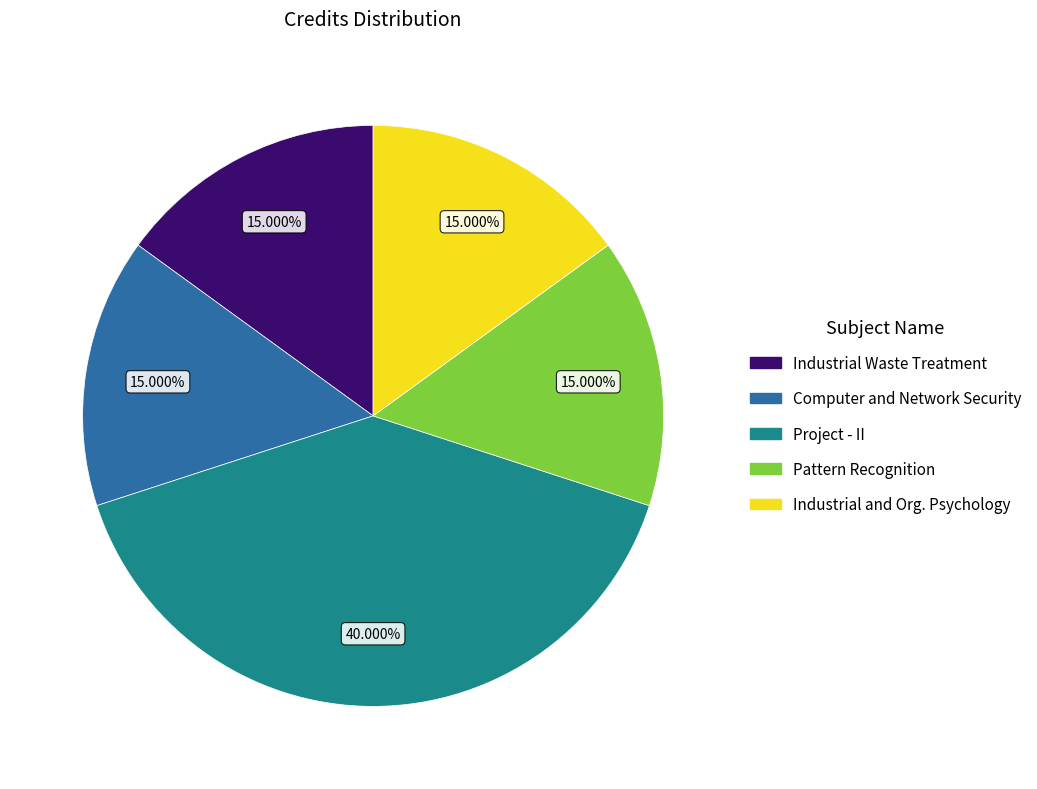

Is there any slice that represents more than half of the pie?

No